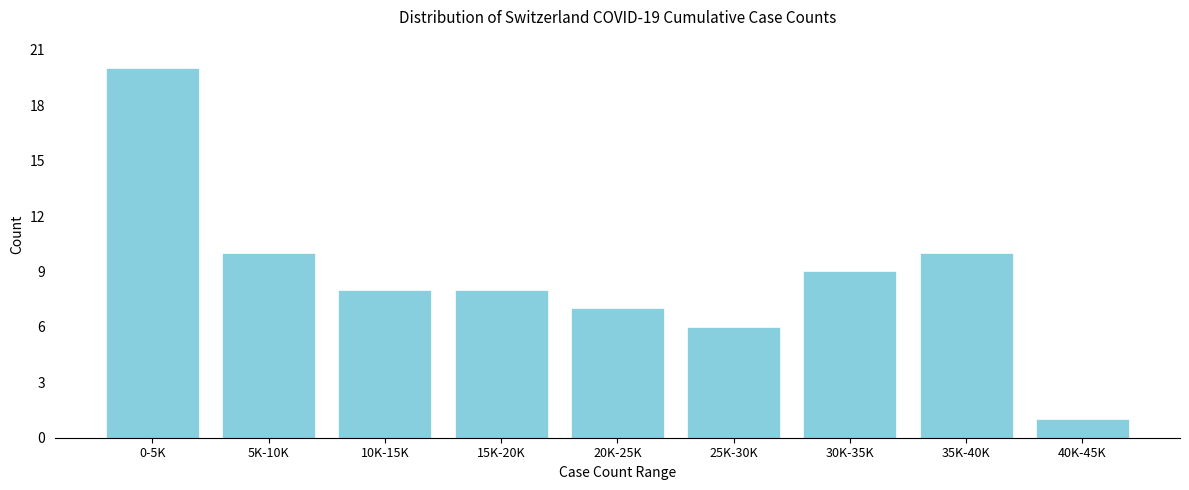

Reading right to left, extract all data points from this chart.

1	10	9	6	7	8	8	10	20